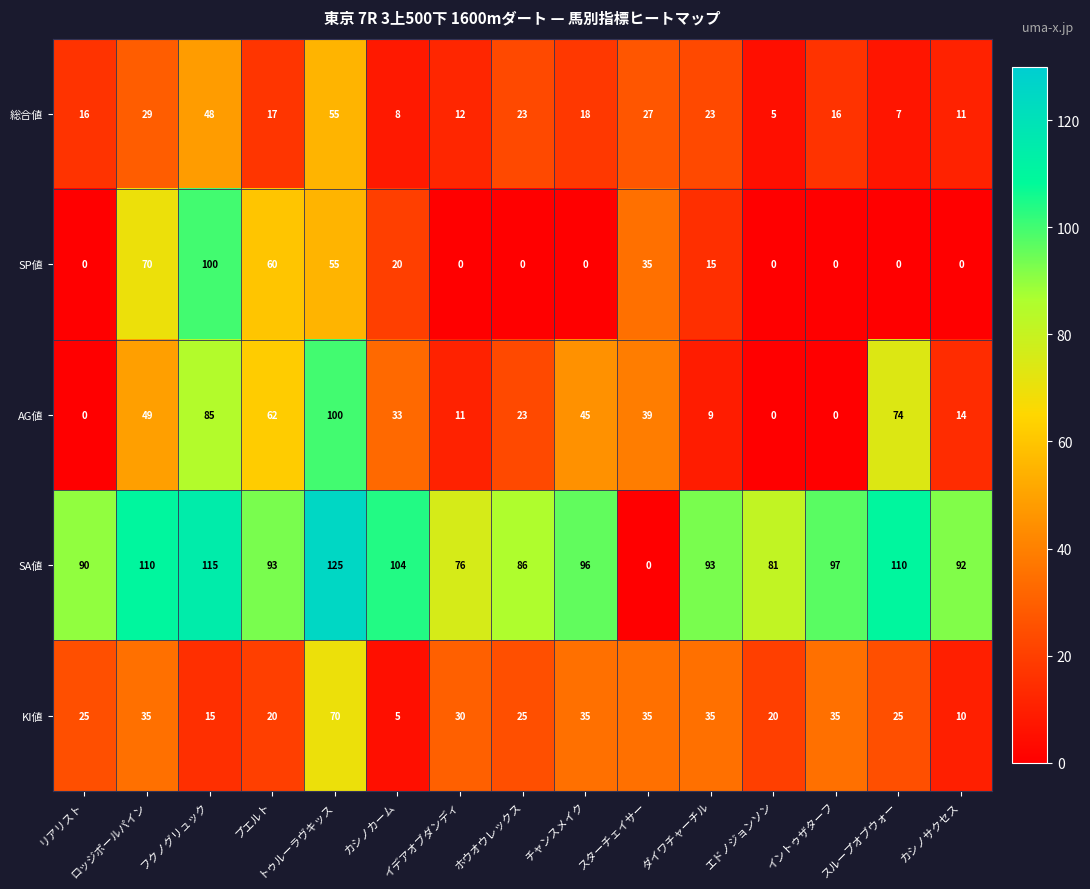

The value of SP値 at プエルト is 60. True or false?

True